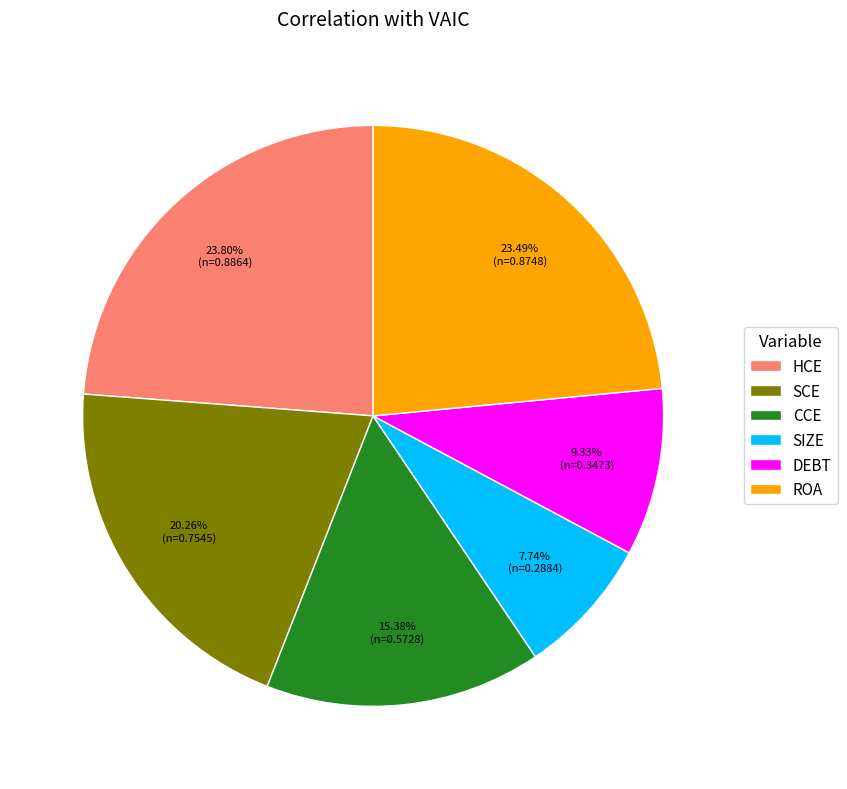

How many slices are in this pie chart?

6